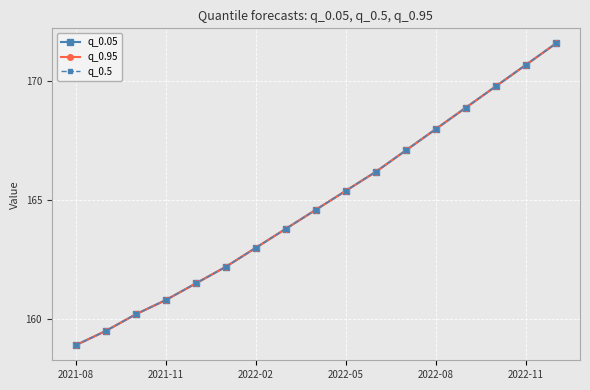

What is the value of the q_0.95 point at the 6th from the left?

162.2